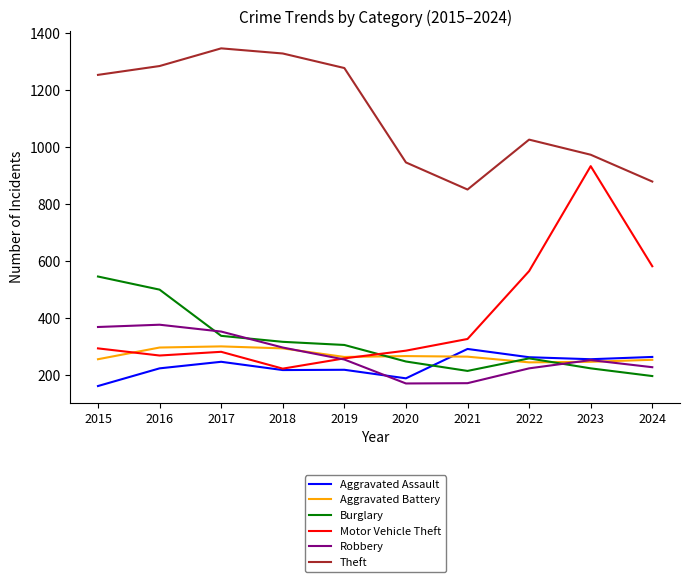

Is it true that Motor Vehicle Theft equals 566 at 2022?

True